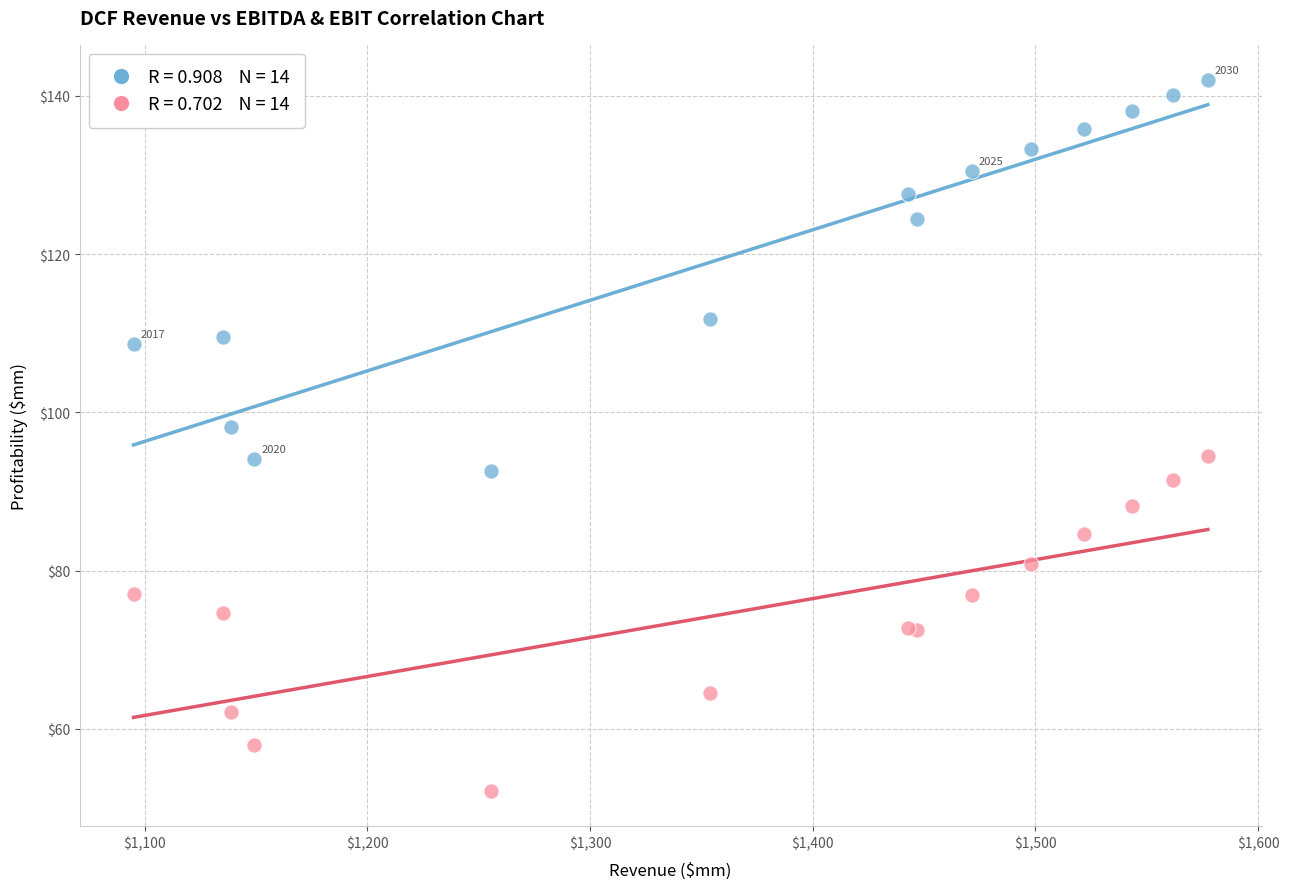

Across all series, what Y value is closest to 97?

98.2